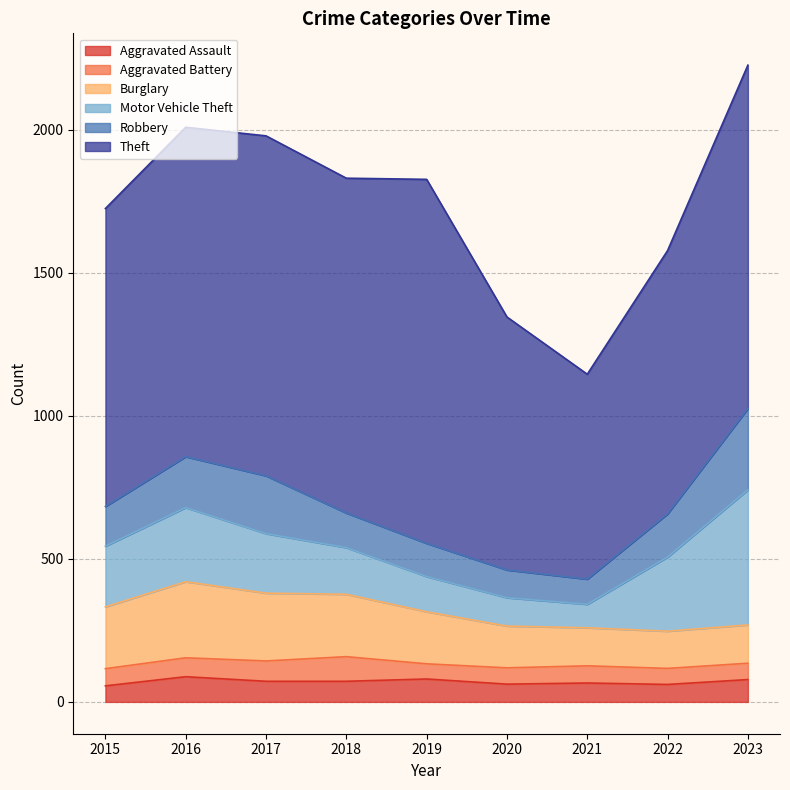

At how many categories does at least one series exceed 158?

9